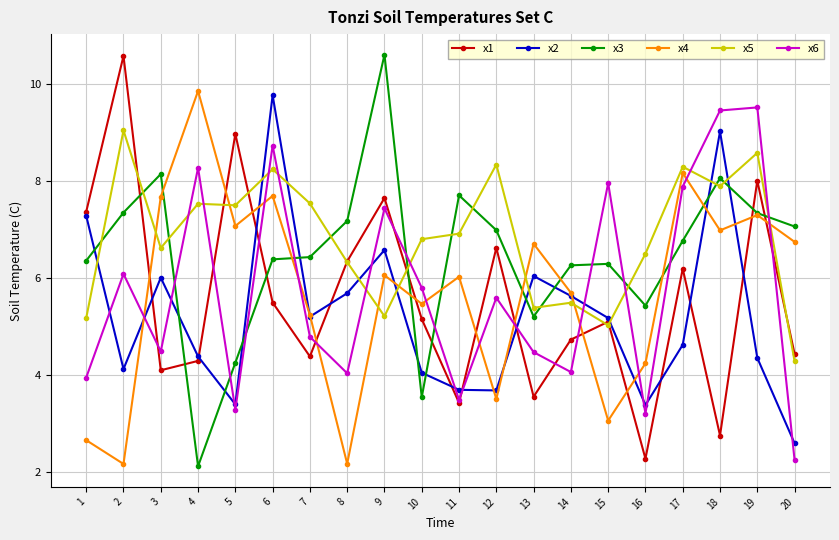

The x5 series shows 9.0 at 2. True or false?

True